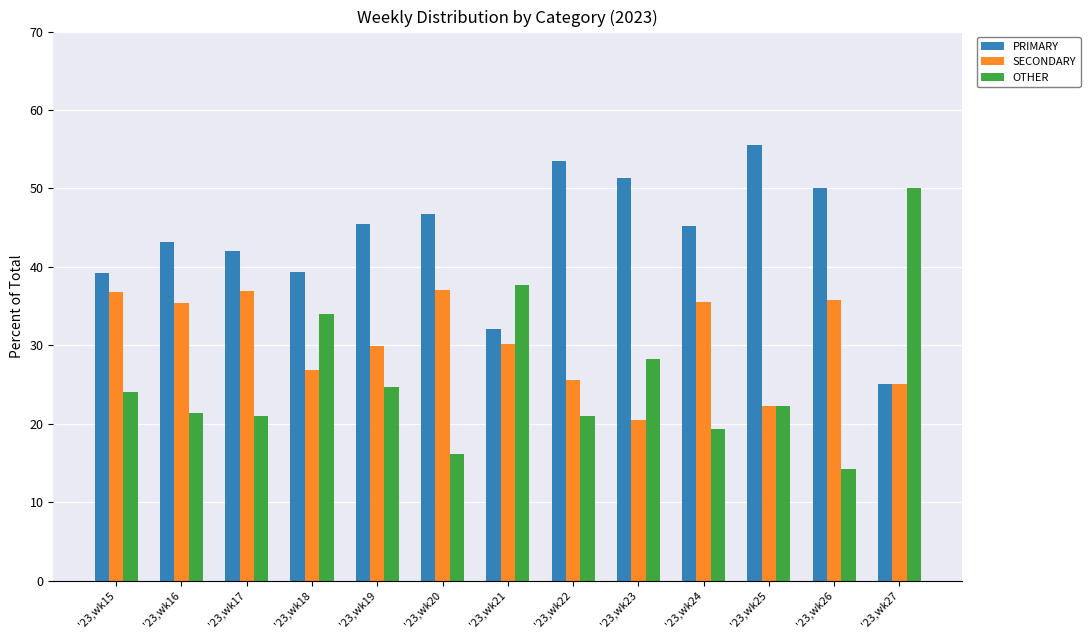

At which label does OTHER first exceed 22?

'23,wk15